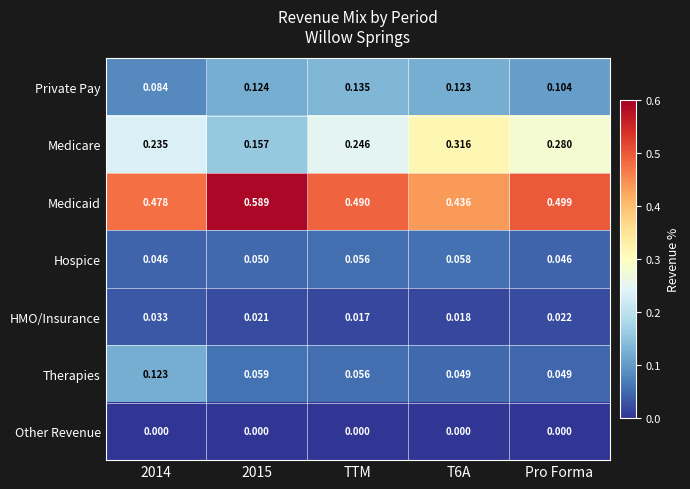

Between 2014 and T6A, which series saw the biggest shift?

Medicare